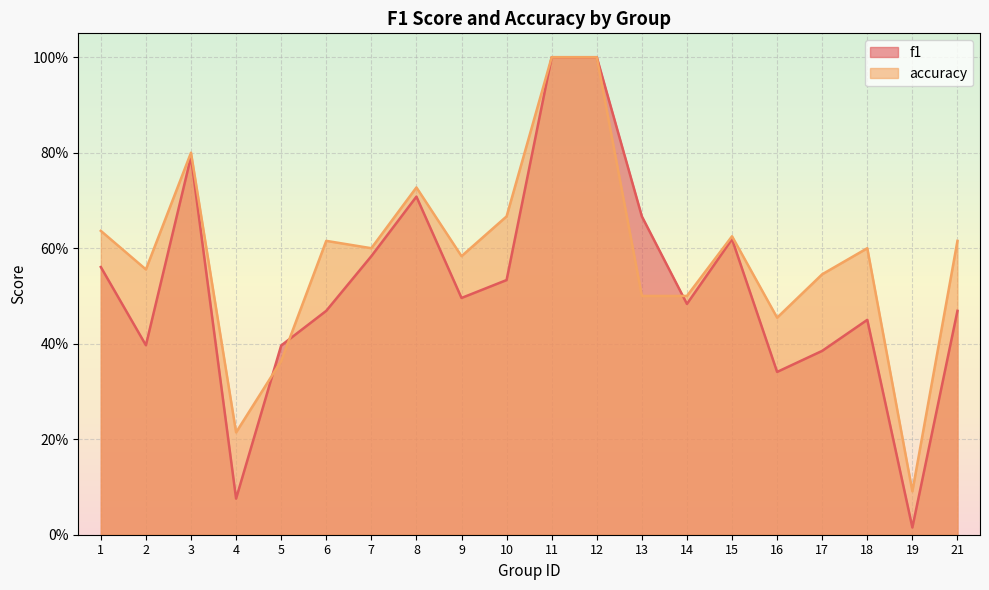

At which category does the chart reach its peak across all series?

11